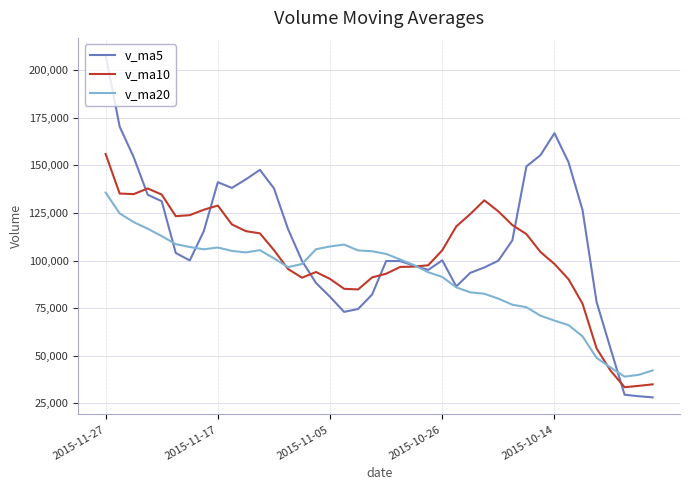

Rank the series by their average value, from lowest to highest.

v_ma20, v_ma10, v_ma5